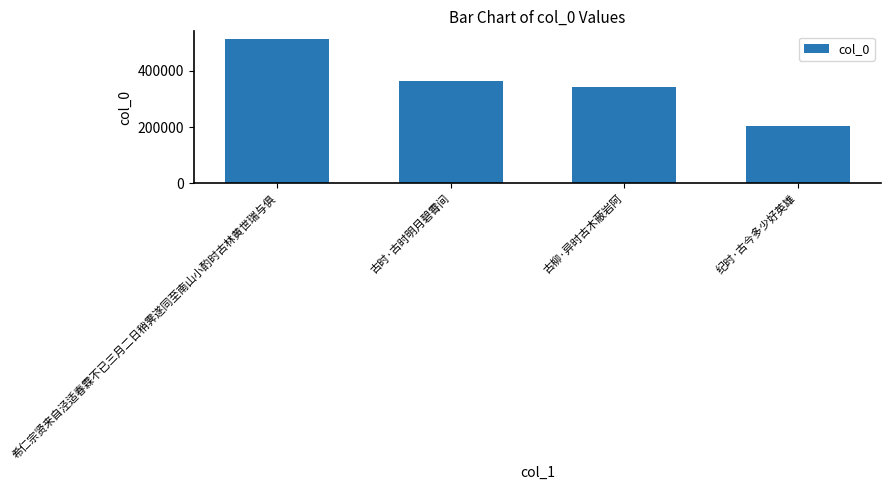

At which label is the value closest to 358699?

古时·古时明月碧霄间